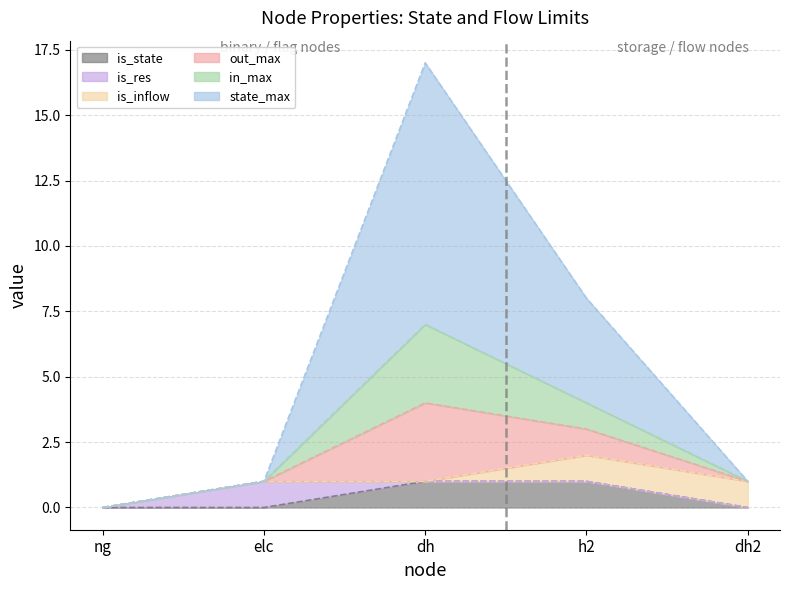

Between dh2 and ng, which is larger?

dh2